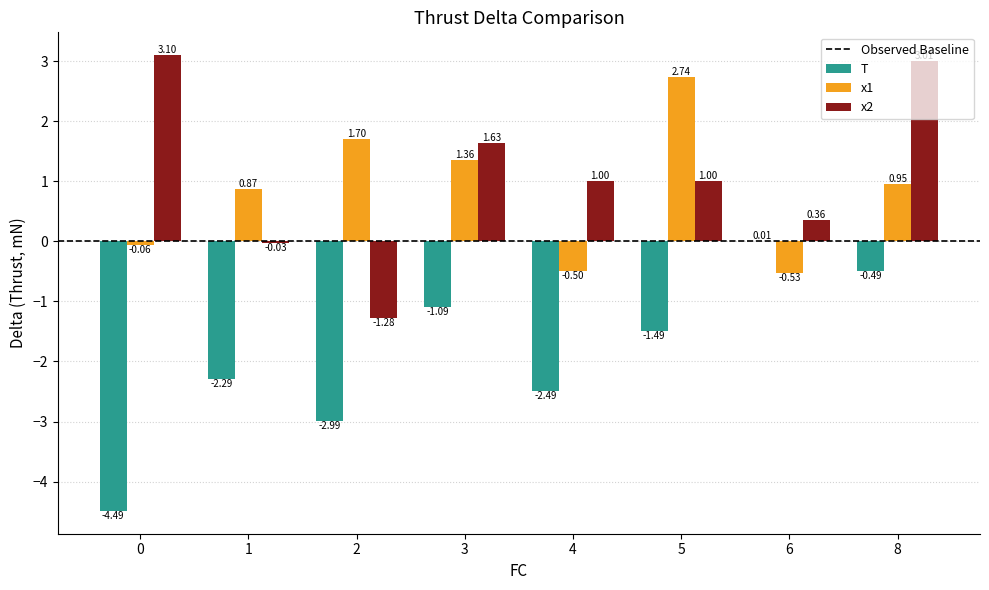

What is the total value across all series at 8?

3.5